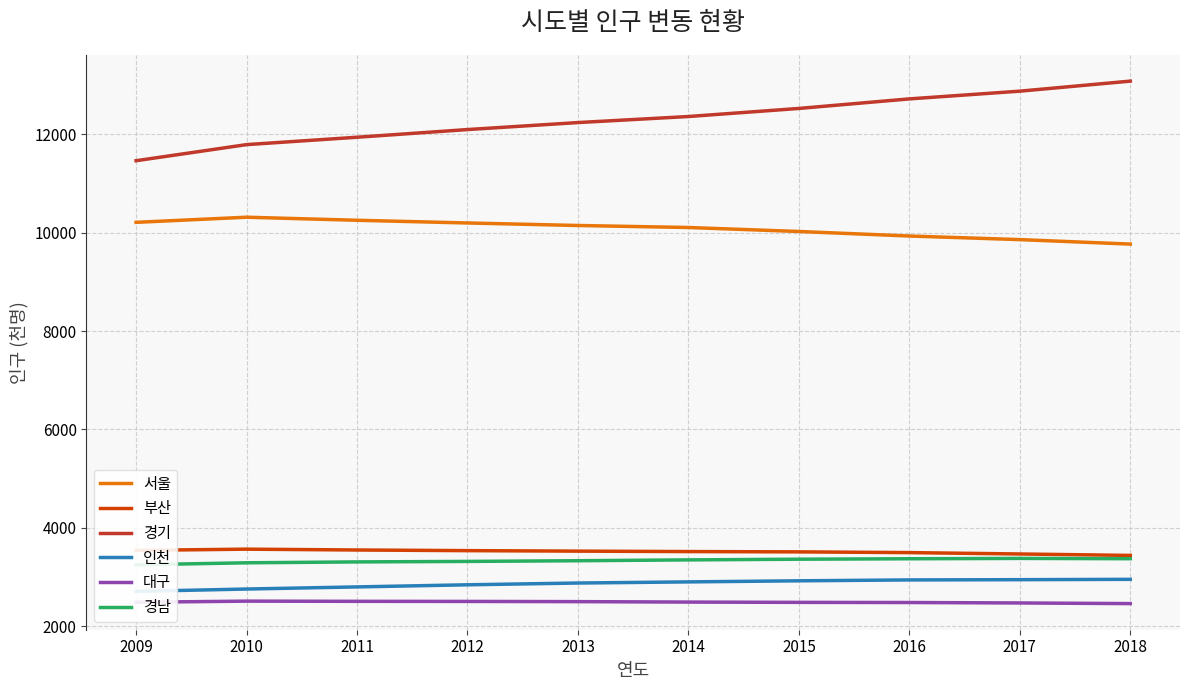

Reading left to right, list all the values displayed in this chart.

서울: 2009=10208	2010=10312	2011=10250	2012=10195	2013=10144	2014=10103	2015=10022	2016=9930	2017=9857	2018=9766
부산: 2009=3543	2010=3568	2011=3551	2012=3538	2013=3528	2014=3519	2015=3513	2016=3498	2017=3470	2018=3441
경기: 2009=11460	2010=11787	2011=11937	2012=12093	2013=12235	2014=12358	2015=12522	2016=12716	2017=12873	2018=13077
인천: 2009=2710	2010=2758	2011=2801	2012=2844	2013=2880	2014=2903	2015=2925	2016=2943	2017=2948	2018=2955
대구: 2009=2489	2010=2512	2011=2508	2012=2506	2013=2502	2014=2493	2015=2487	2016=2484	2017=2475	2018=2462
경남: 2009=3250	2010=3291	2011=3309	2012=3319	2013=3333	2014=3350	2015=3364	2016=3373	2017=3380	2018=3374